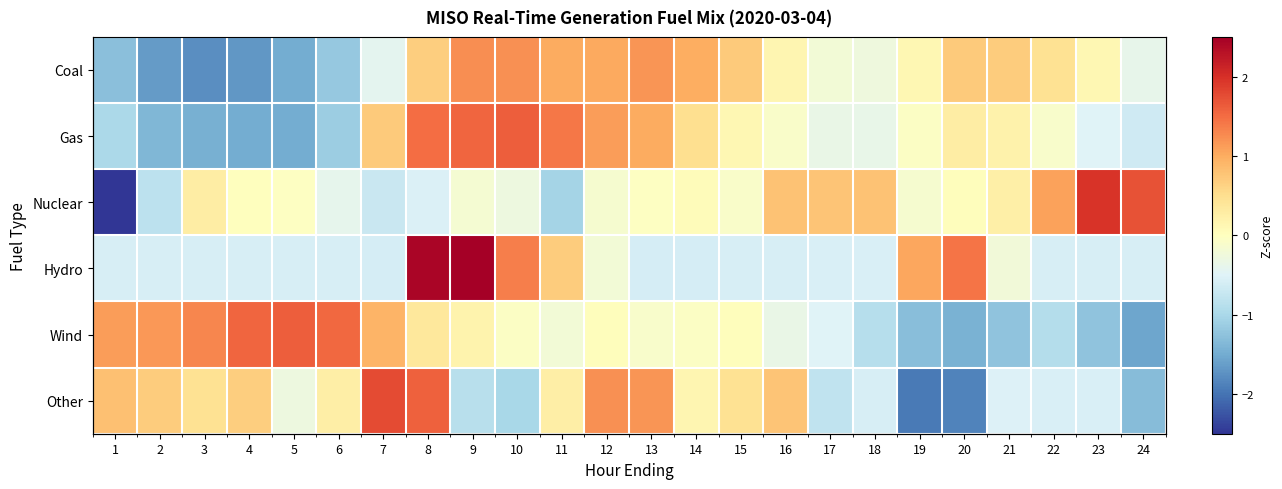

What value does the Gas series have at 3?

-1.5